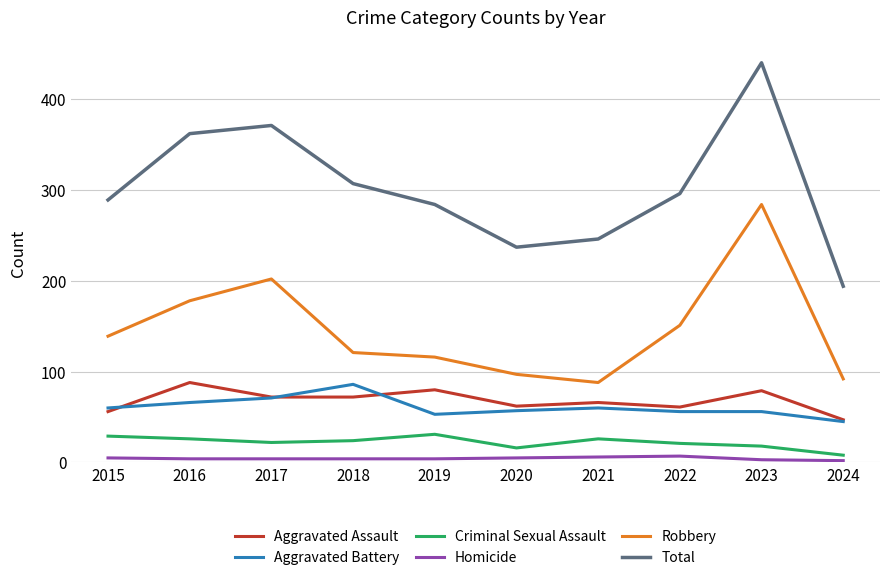

In Homicide, how many points are higher than both neighbors (excluding endpoints)?

1